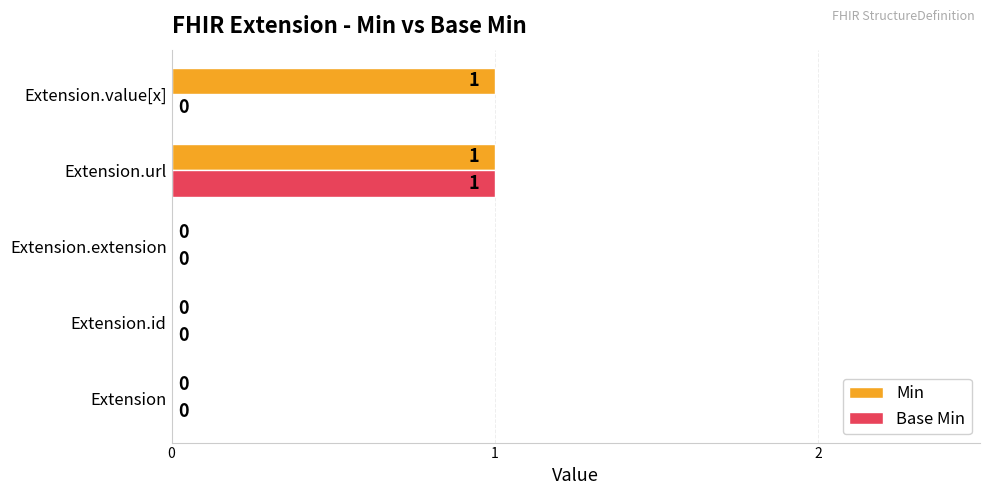

Which series has the largest total across all categories?

Min